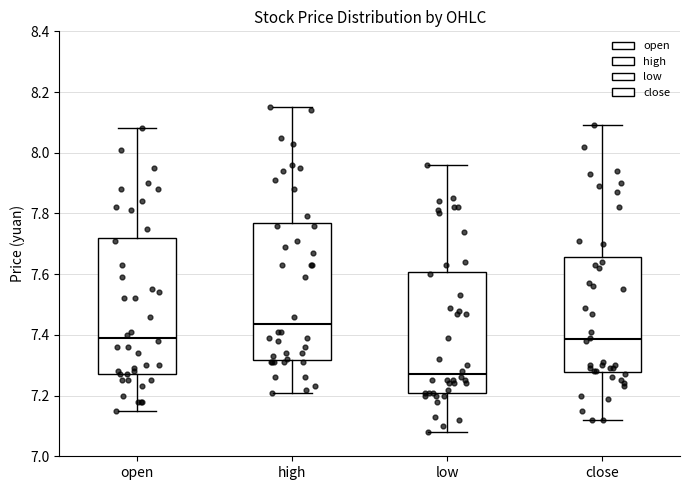

Which box's median line is the highest?

high